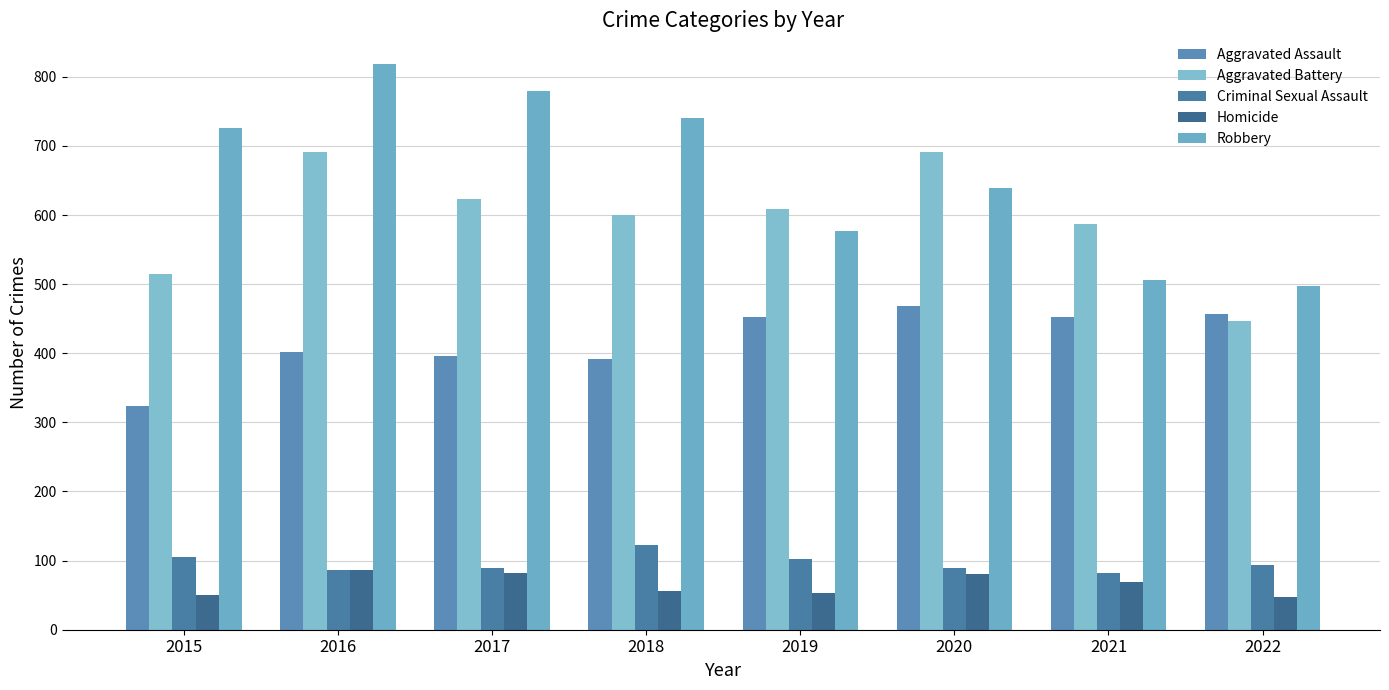

At which label is Criminal Sexual Assault closest to 102?

2019